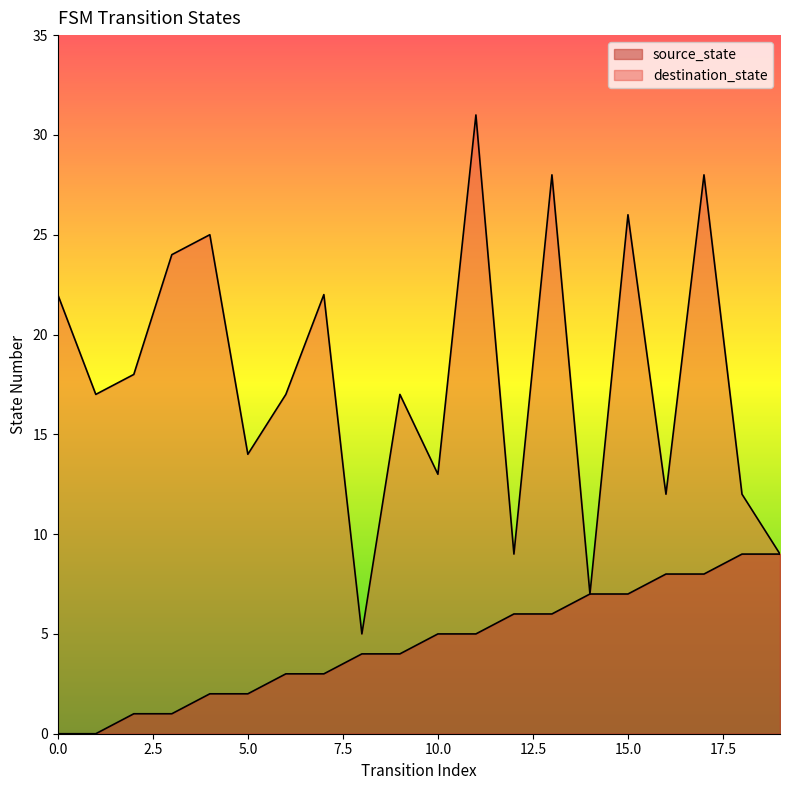

Between 12 and 2, which is larger?

12